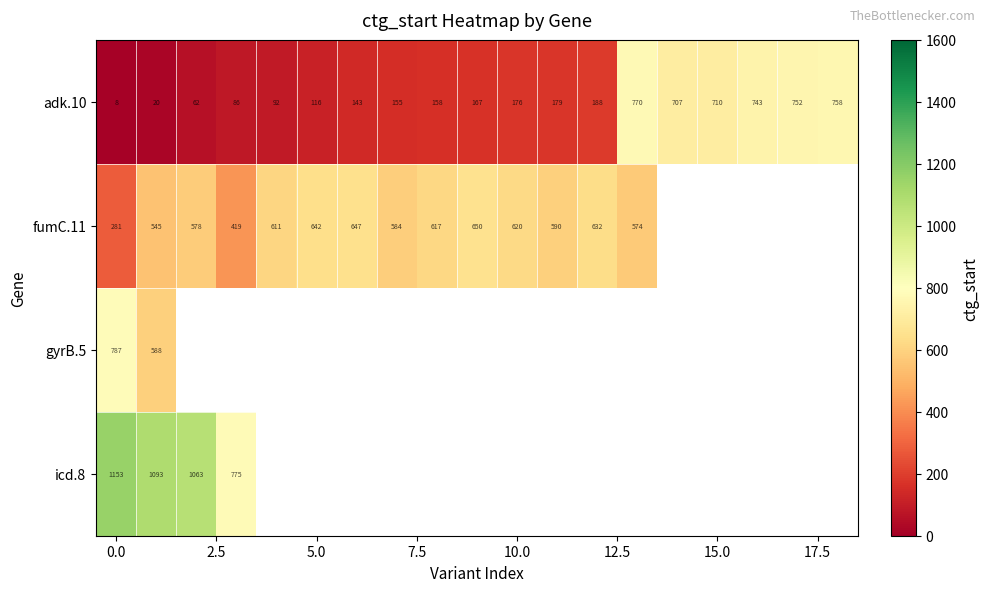

What is the highest value of the adk.10 series?

770